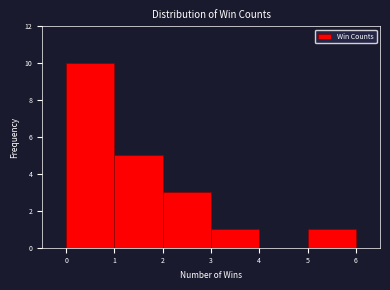

Reading left to right, transcribe this chart: for each bar, give the range it covers on the x-axis and its height. The values are not printed on the chart, so give them approximately, as read against the axis.

0 to 1: 10
1 to 2: 5
2 to 3: 3
3 to 4: 1
4 to 5: 0
5 to 6: 1